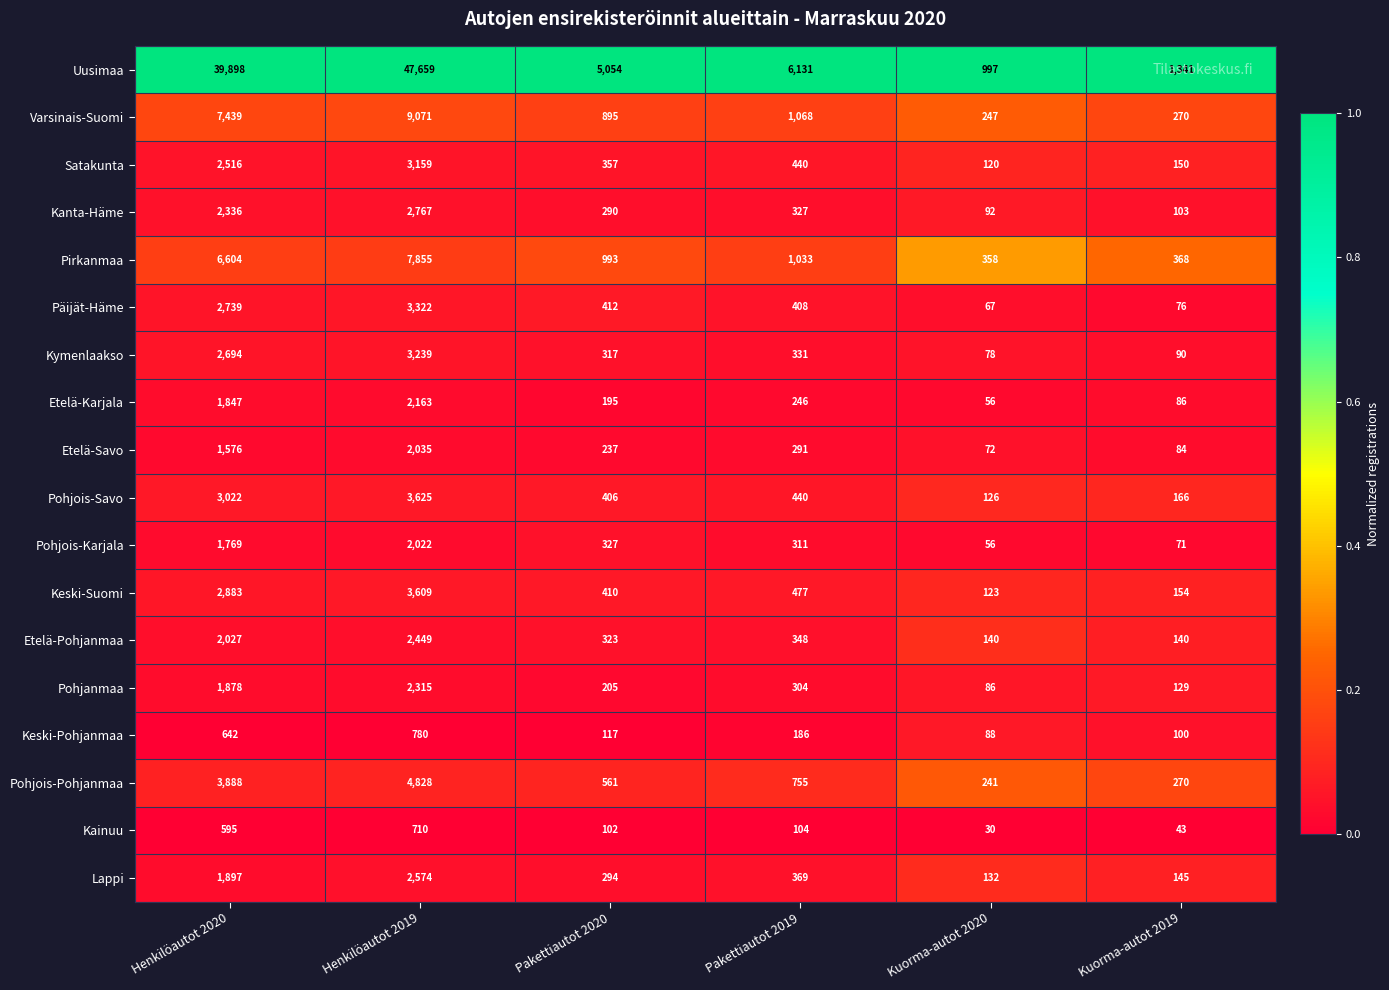

What value does the Kymenlaakso series have at Pakettiautot 2019, to the nearest 100?

300